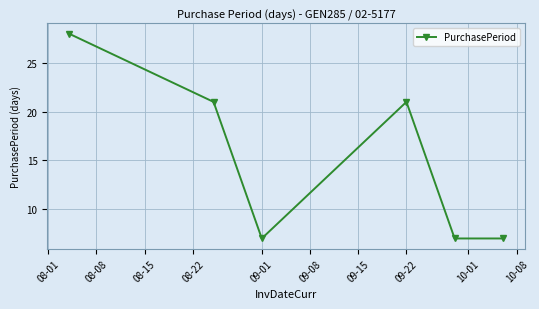

True or false: there are more than 0 points higher than both neighbors.

True